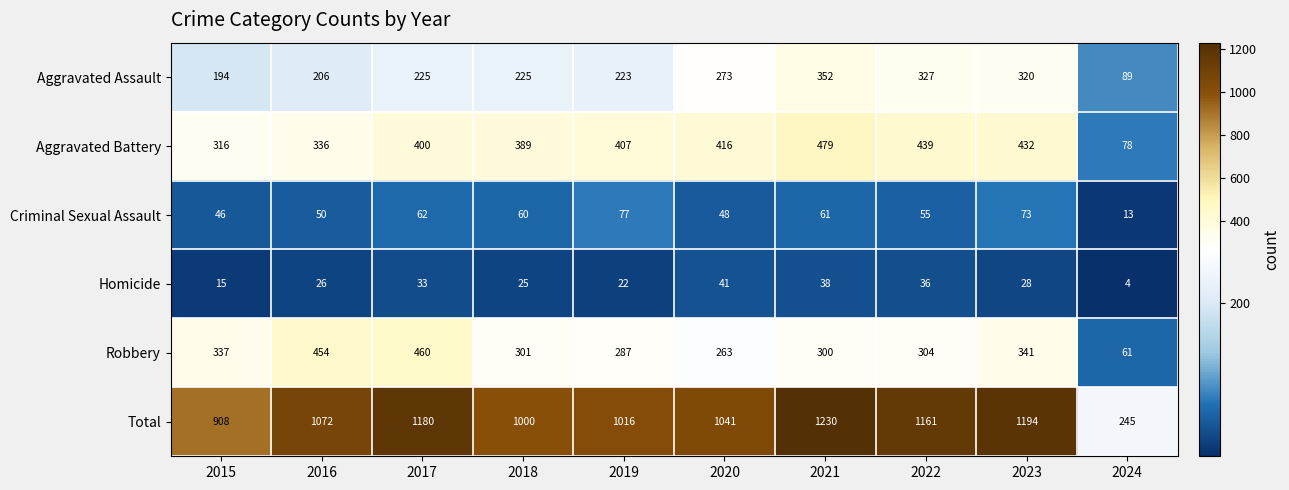

How many series are shown in this chart?

6